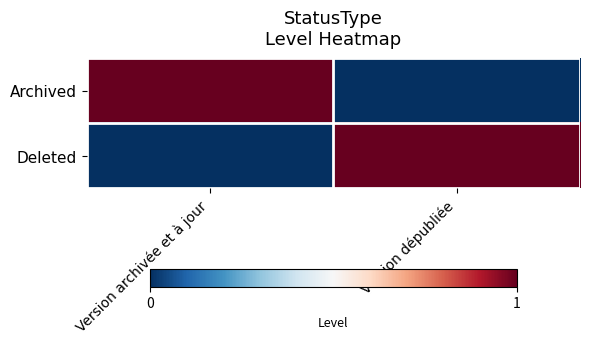

Reading left to right, list all the values displayed in this chart.

Archived: Version archivée et à jour=1	Version dépubliée=0
Deleted: Version archivée et à jour=0	Version dépubliée=1